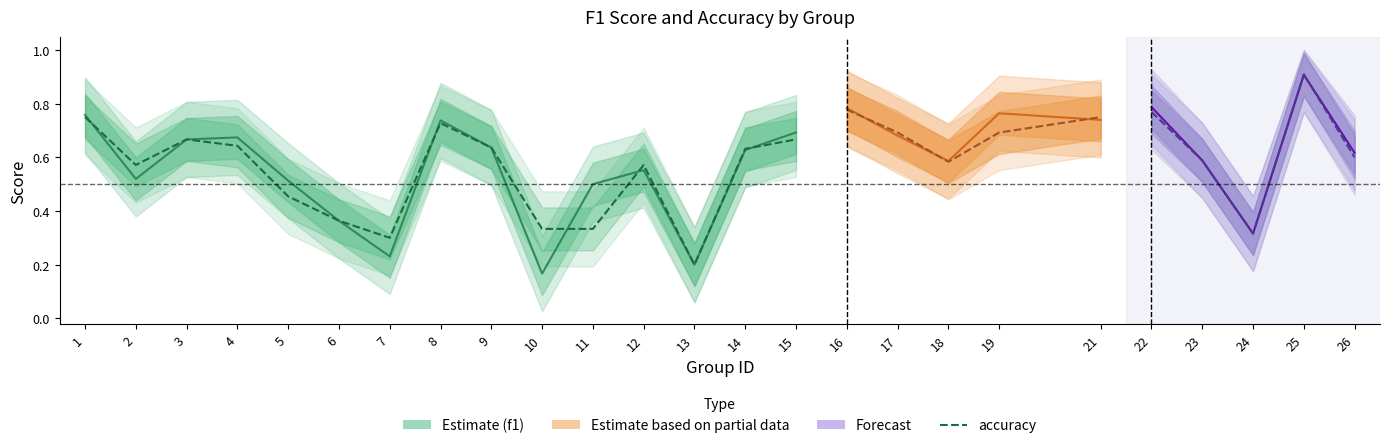

Is the value of accuracy at 13 greater than the value of f1 at 13?

No